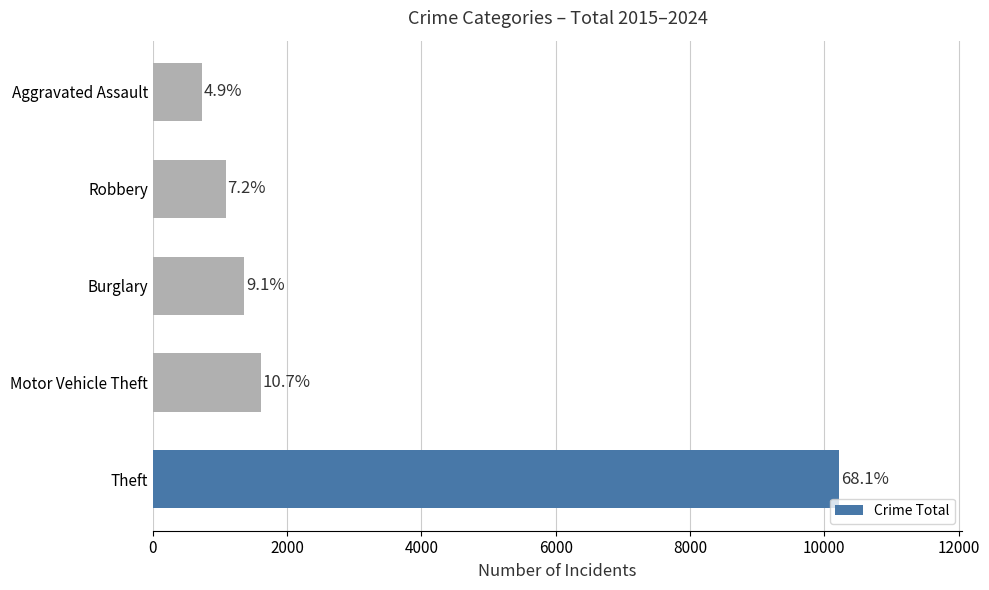

How many bars are there in total?

5